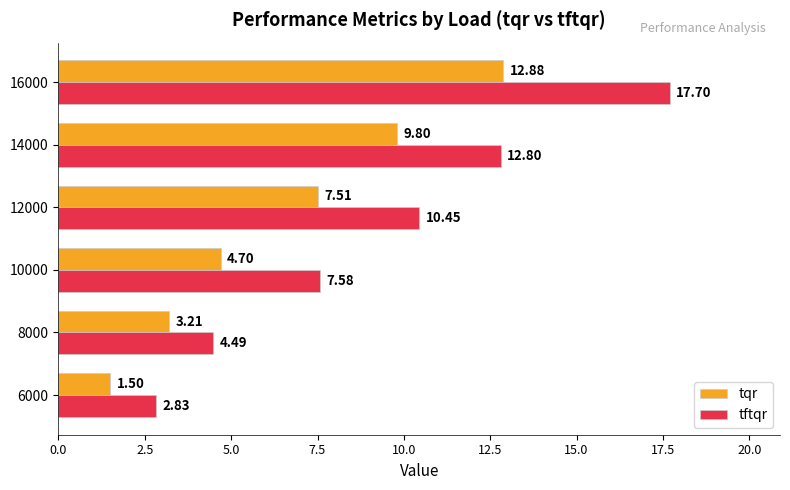

Which series has the largest total across all categories?

tftqr